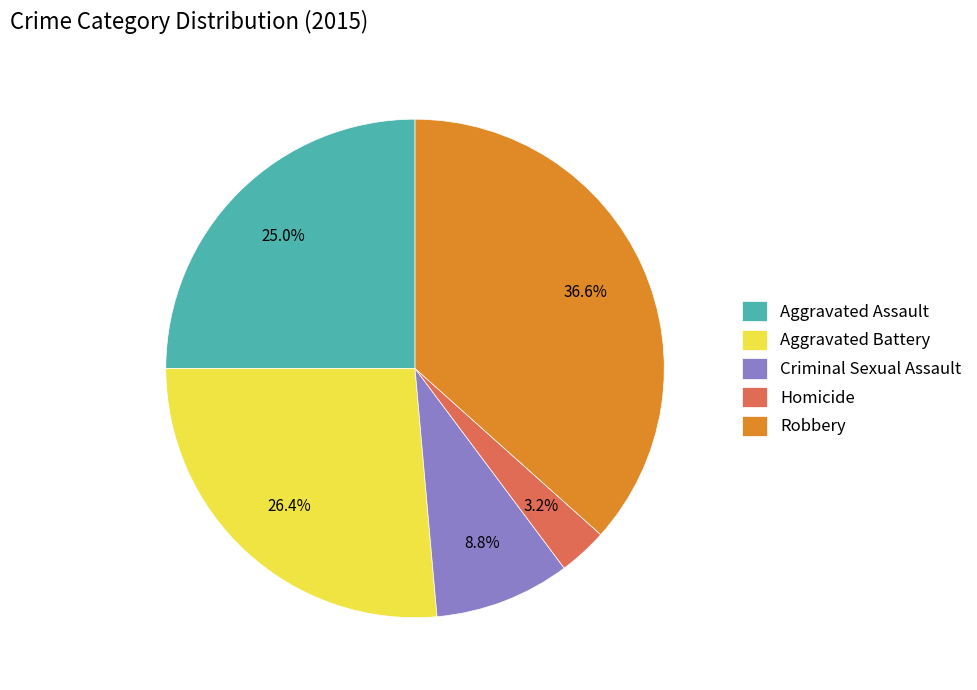

Which slice is the largest?

Robbery